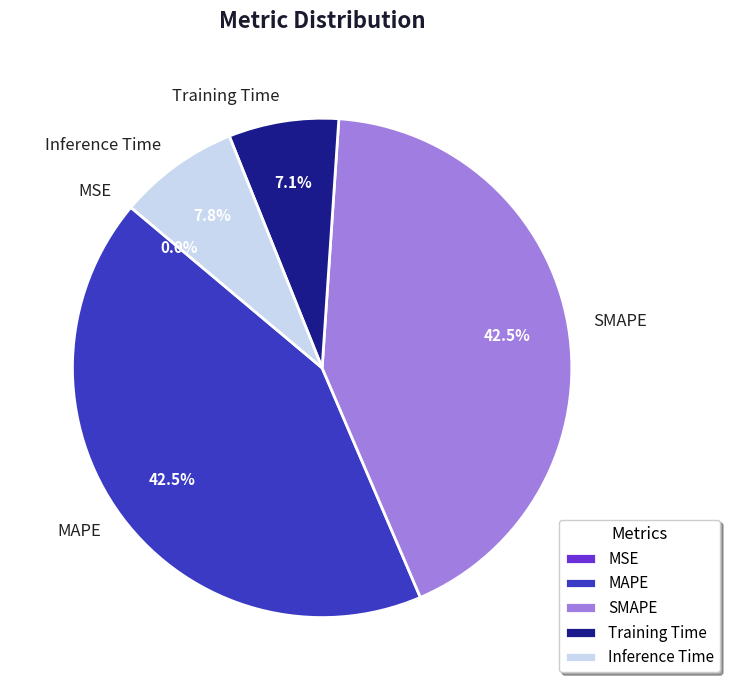

Which has a higher value, Training Time or SMAPE?

SMAPE